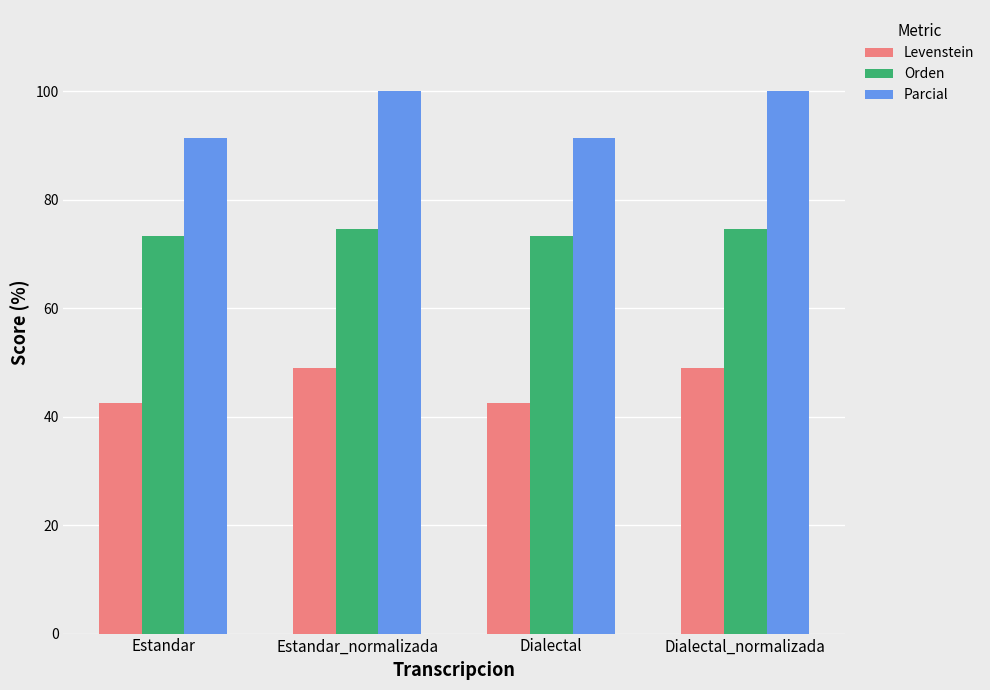

What is the sum of the Levenstein values at Dialectal_normalizada and Estandar_normalizada?

97.8